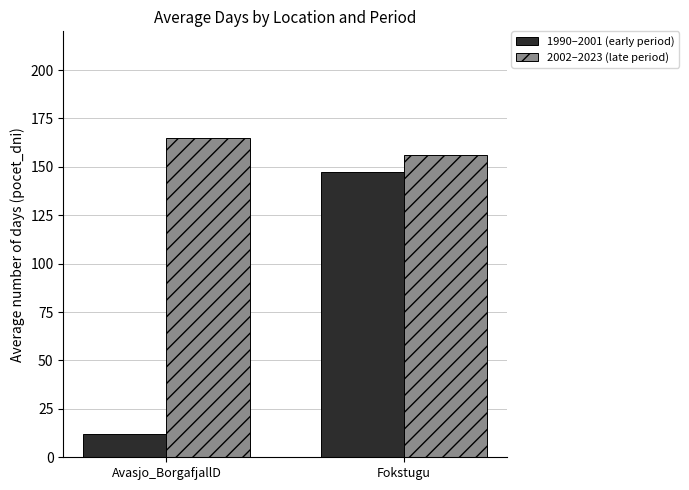

What is the sum of all 1990–2001 (early period) values?

159.4